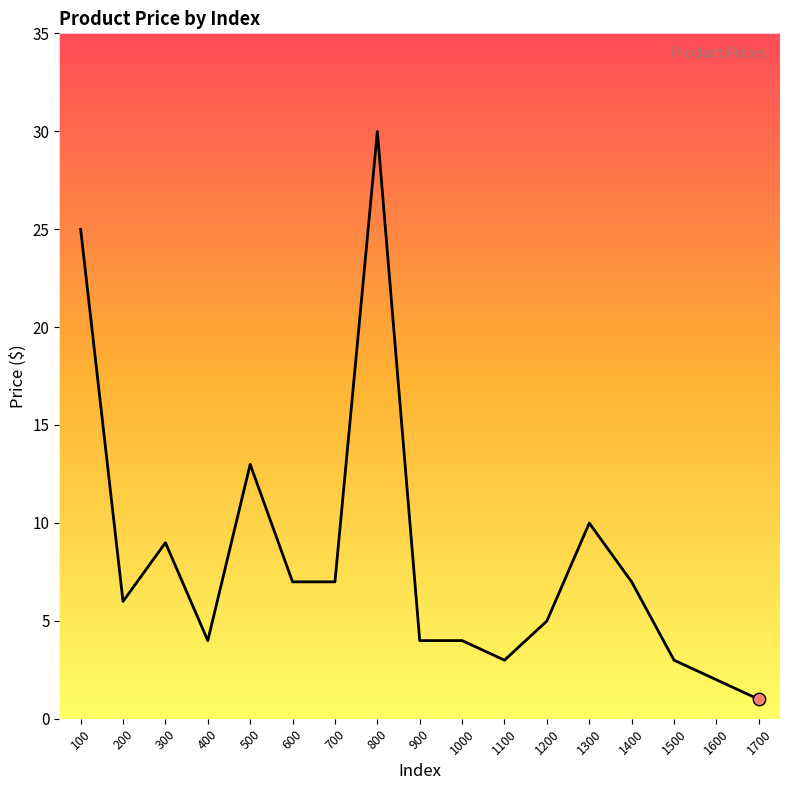

What is the change in value from 100 to 1600?

-23.0